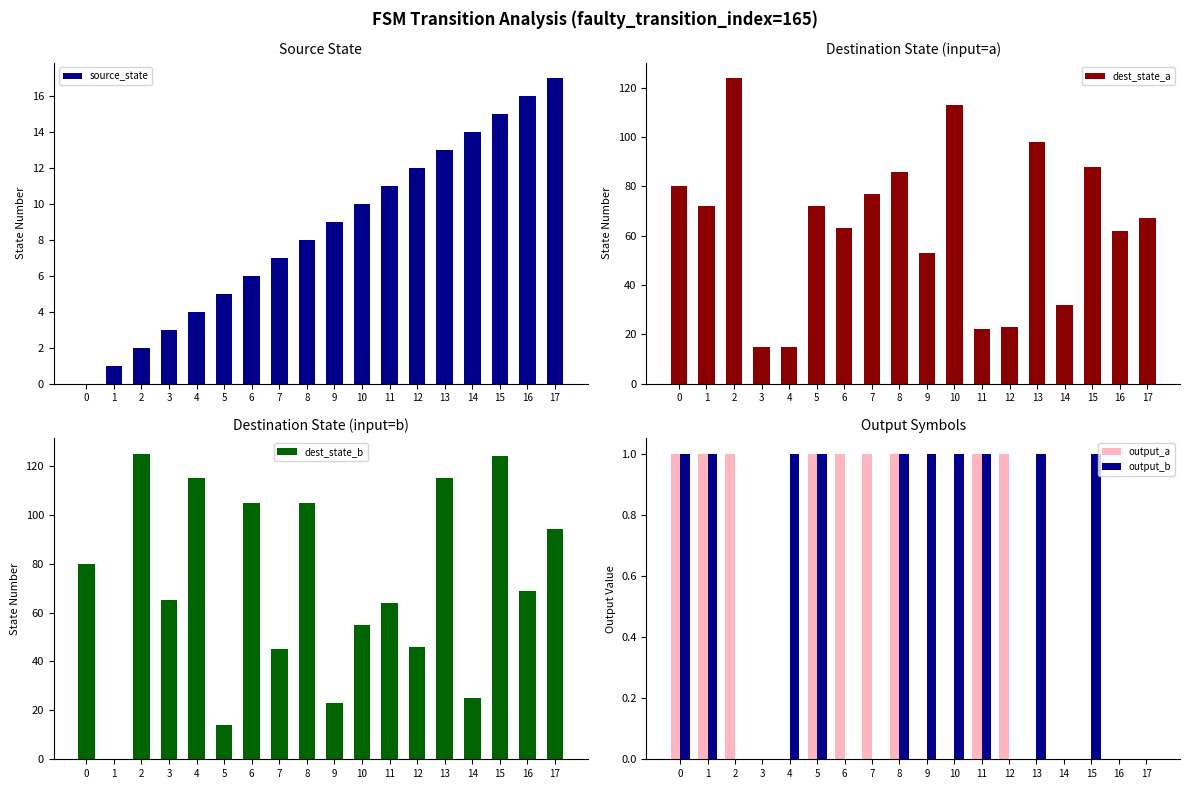

Count the number of categories in the chart.

18